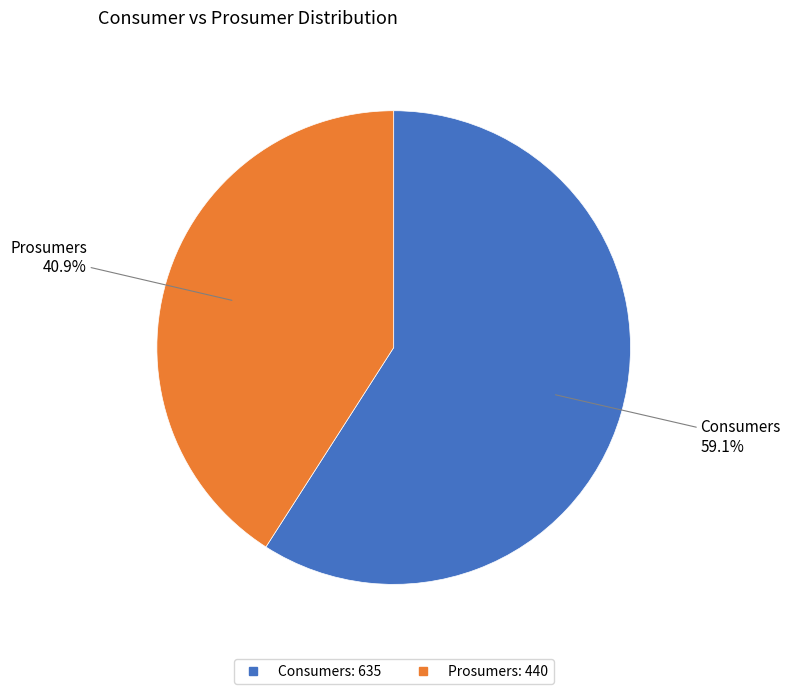

Which category has the smallest portion of the pie?

Prosumers